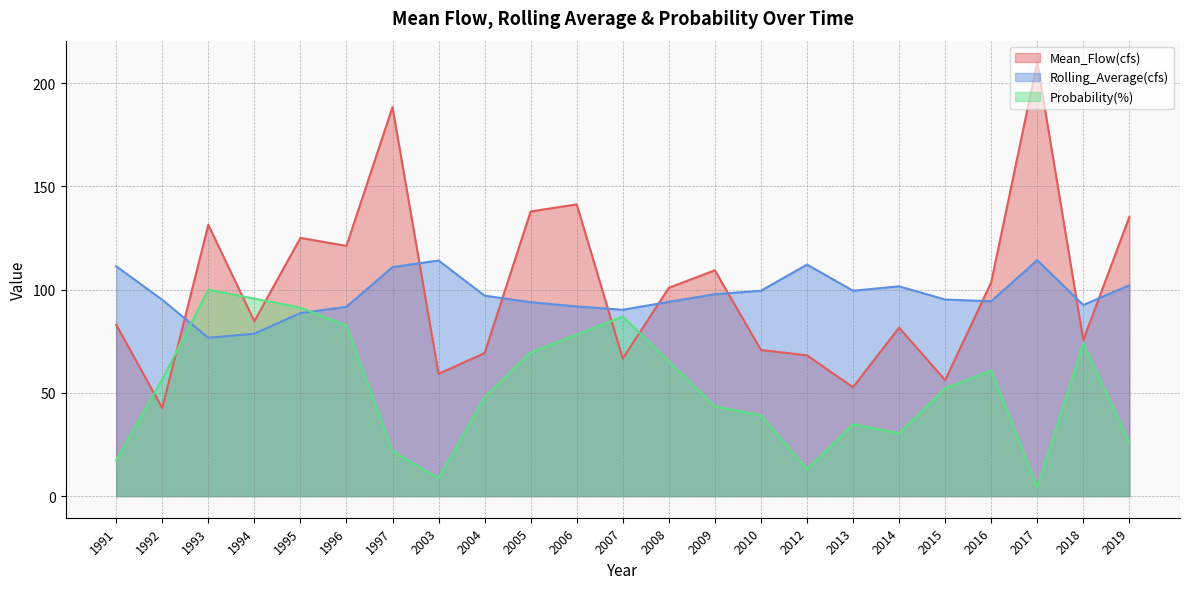

Which category has the highest value across all series?

2017